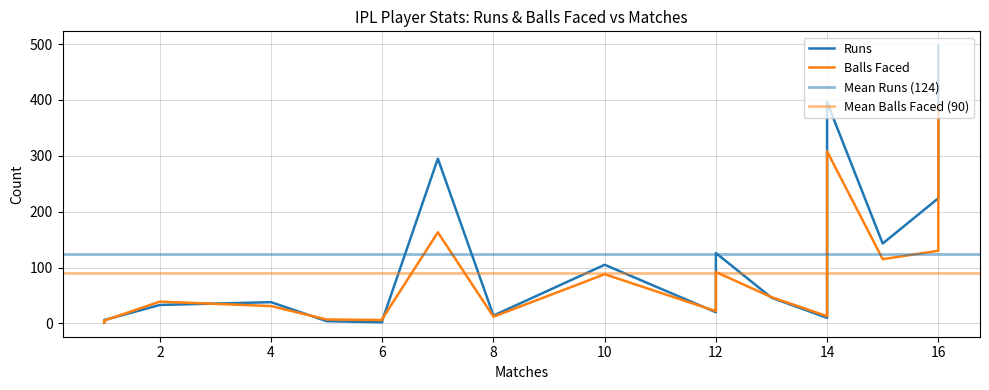

What is the minimum value for Balls Faced?

1